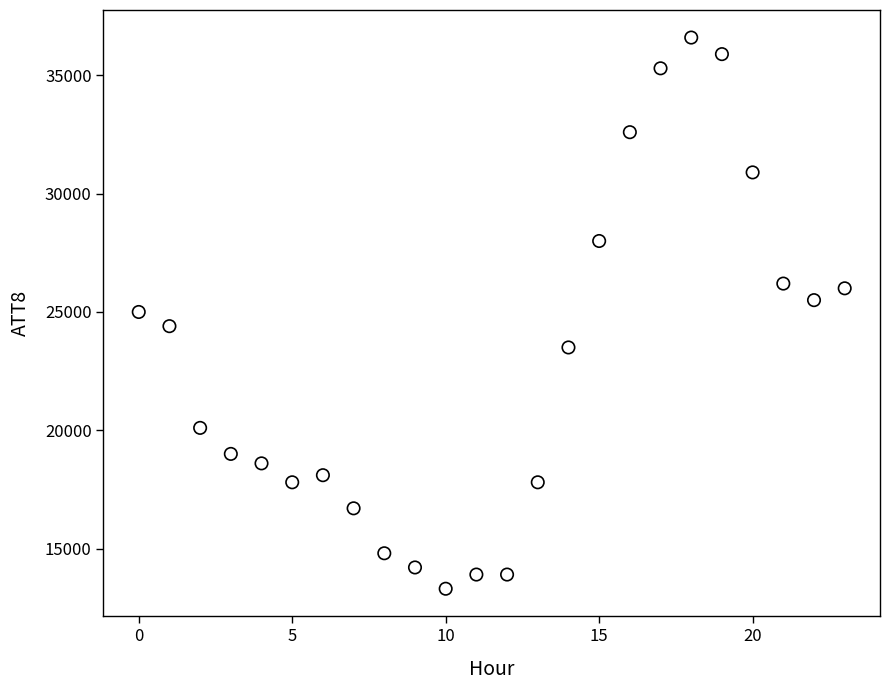

What is the range of Y values (max minus min)?

23300